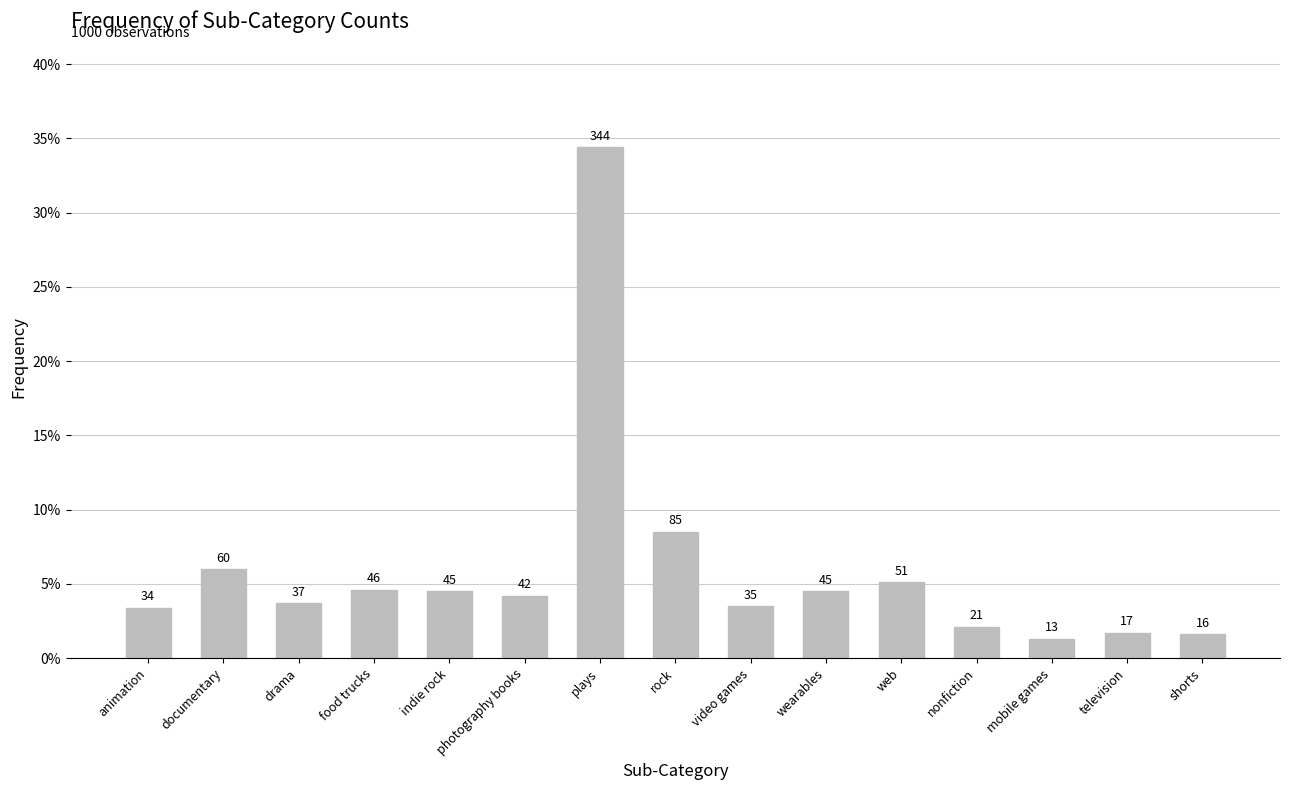

Reading left to right, transcribe all the data shown in this chart.

0.0	0.1	0.0	0.0	0.0	0.0	0.3	0.1	0.0	0.0	0.1	0.0	0.0	0.0	0.0